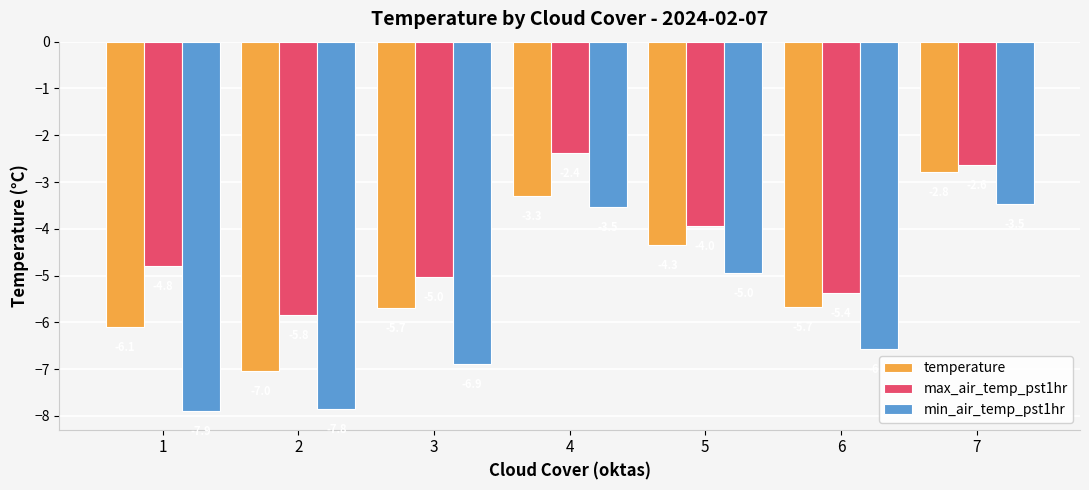

Rank the series by their average value, from highest to lowest.

max_air_temp_pst1hr, temperature, min_air_temp_pst1hr